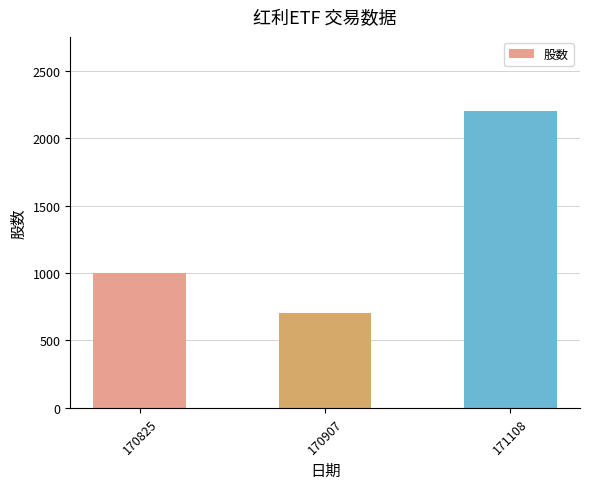

List the labels in order of value, smallest first.

170907, 170825, 171108